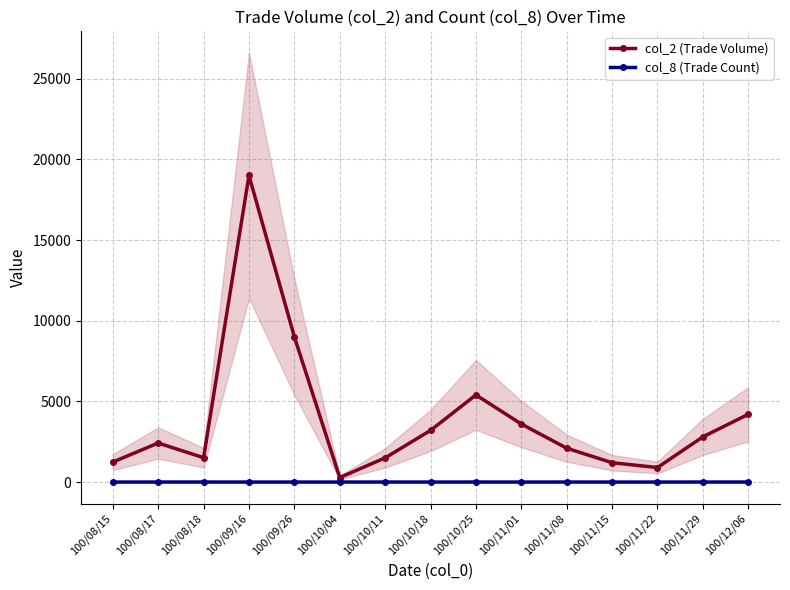

At which category does the chart reach its minimum across all series?

100/08/15